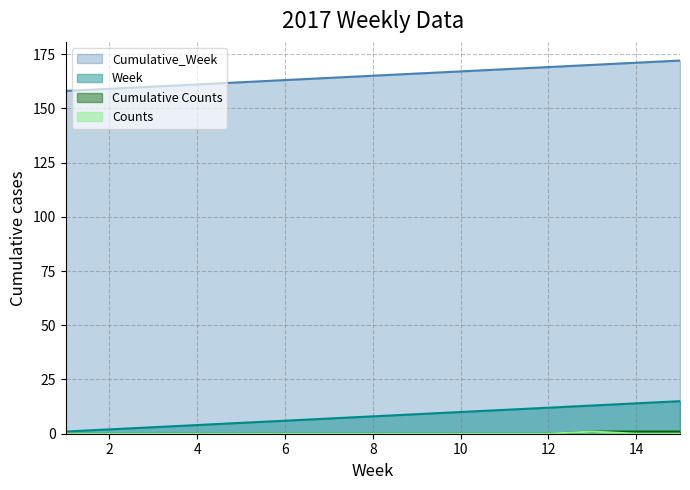

True or false: Cumulative_Week has more than 2 points higher than both neighbors.

False